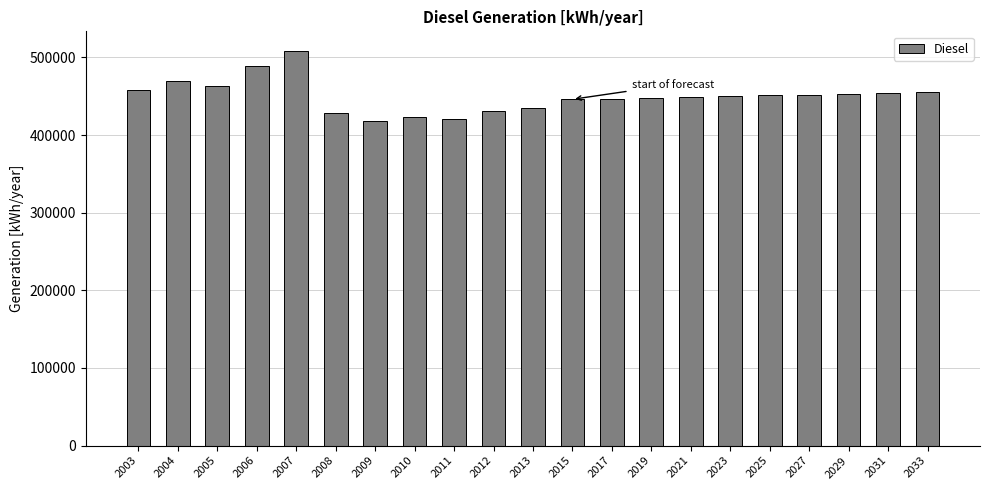

The chart shows a value of 450000 at 2023. True or false?

True